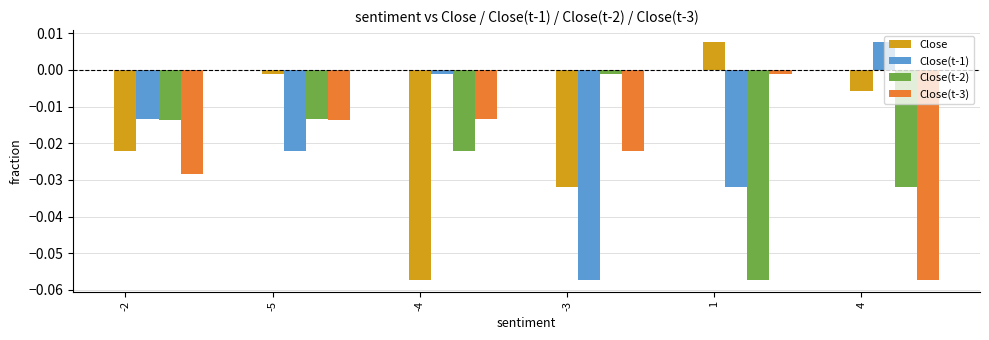

At which label is Close(t-2) closest to 0?

-3